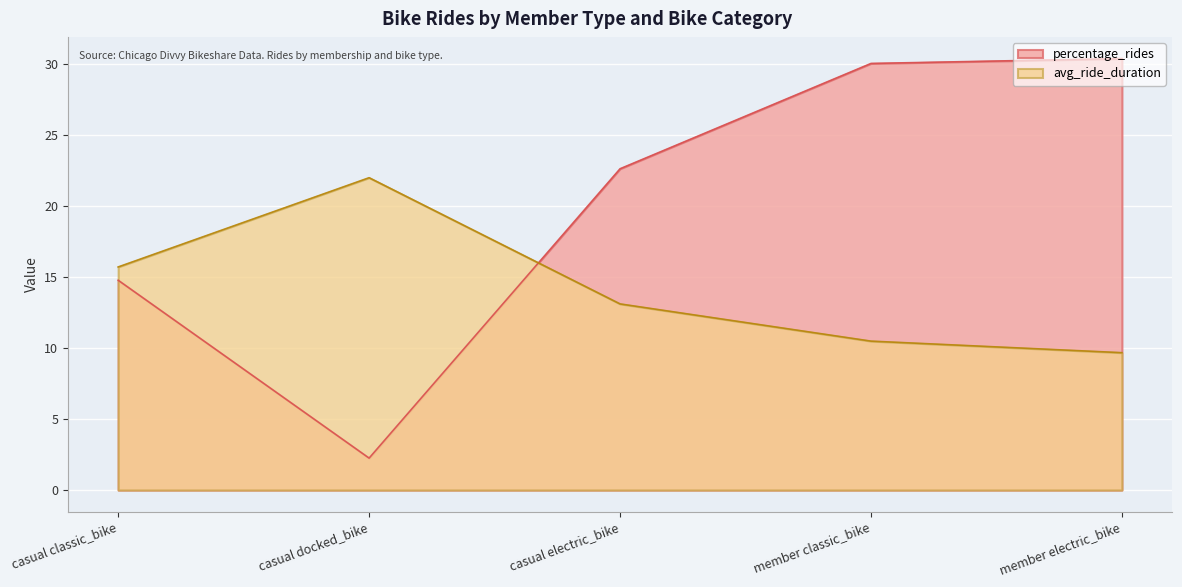

True or false: avg_ride_duration and percentage_rides cross at least once.

True